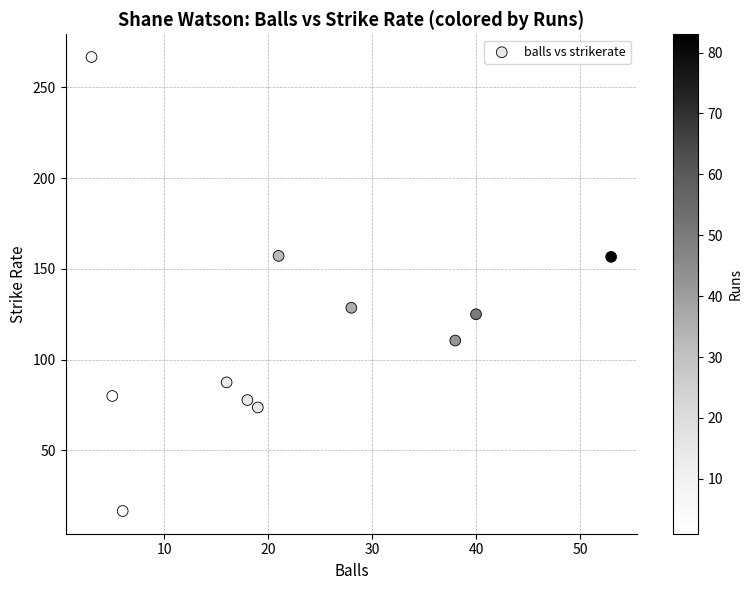

What is the range of Y values (max minus min)?

250.0